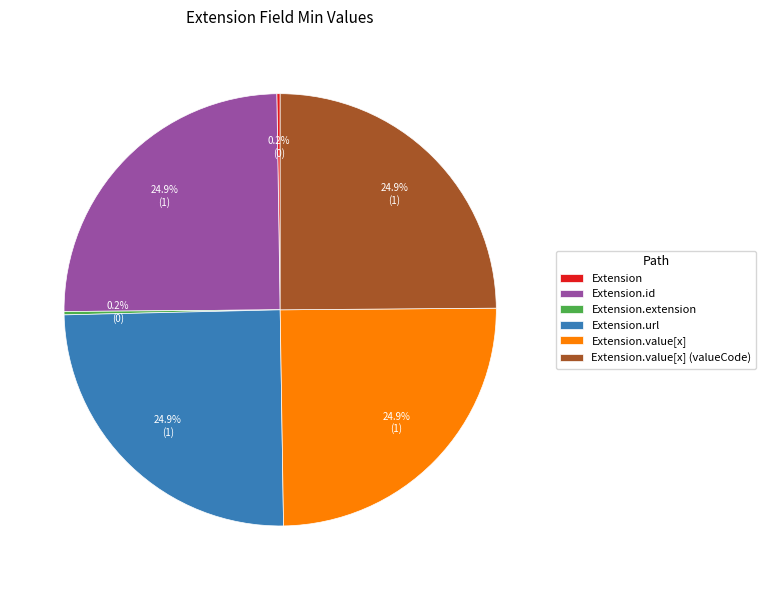

Is there any slice that represents more than half of the pie?

No